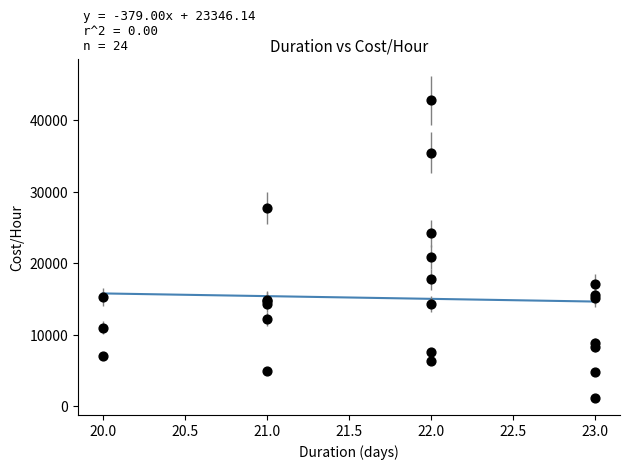

What Y value in the scatter plot is closest to 21956?

20842.5